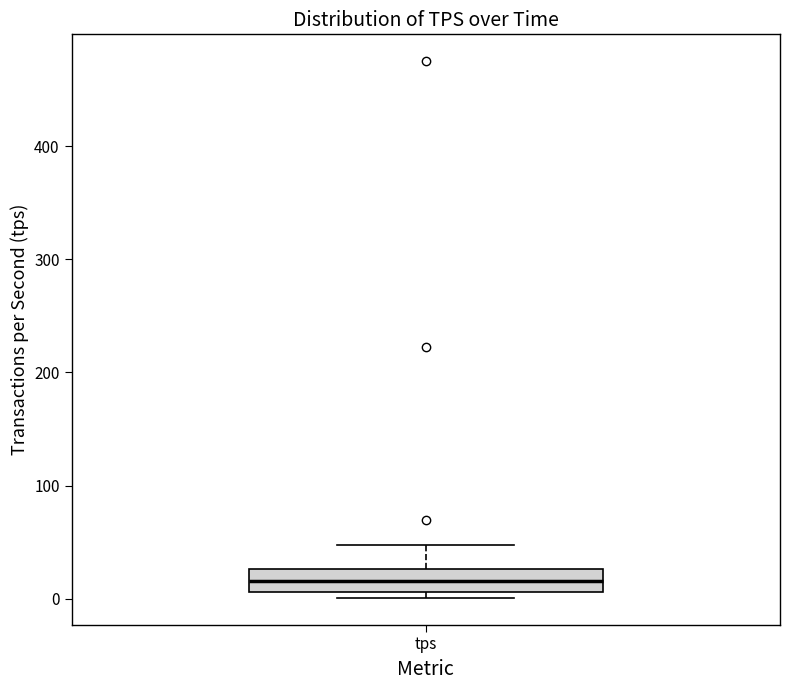

Transcribe this box plot: give where the median line is, the range the box spans, and where the two whiskers end, as read against the y-axis. The values are not printed on the chart, so give them approximately, as read against the axis.

median 20, box 10 to 30, whiskers 0 to 50